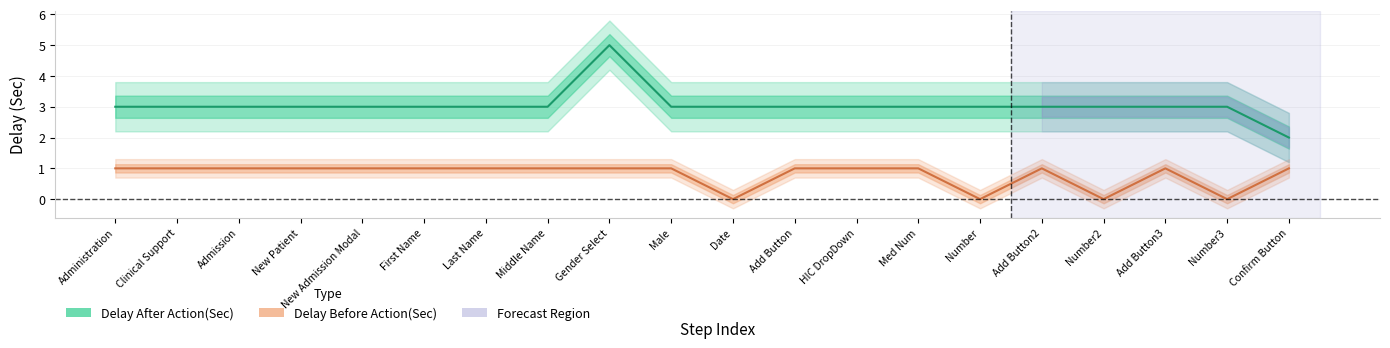

What is the average value of the Delay After Action(Sec) series?

3